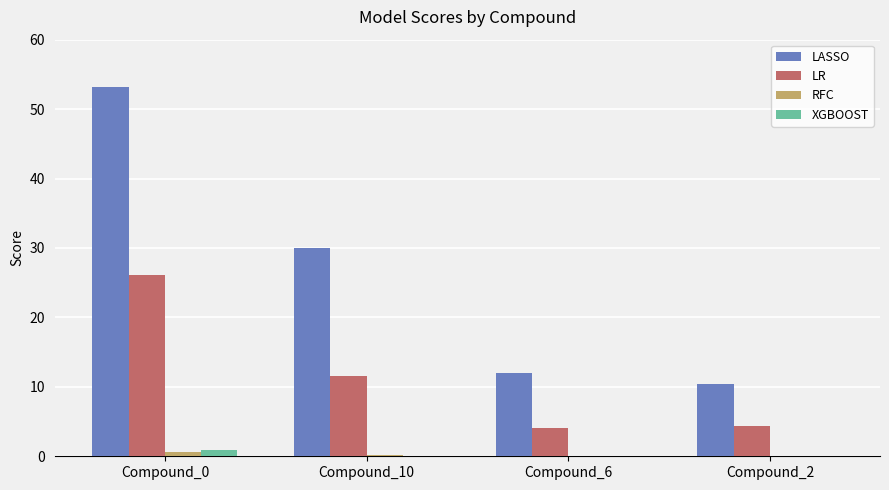

Are the bars grouped side by side (vs. stacked)?

Yes